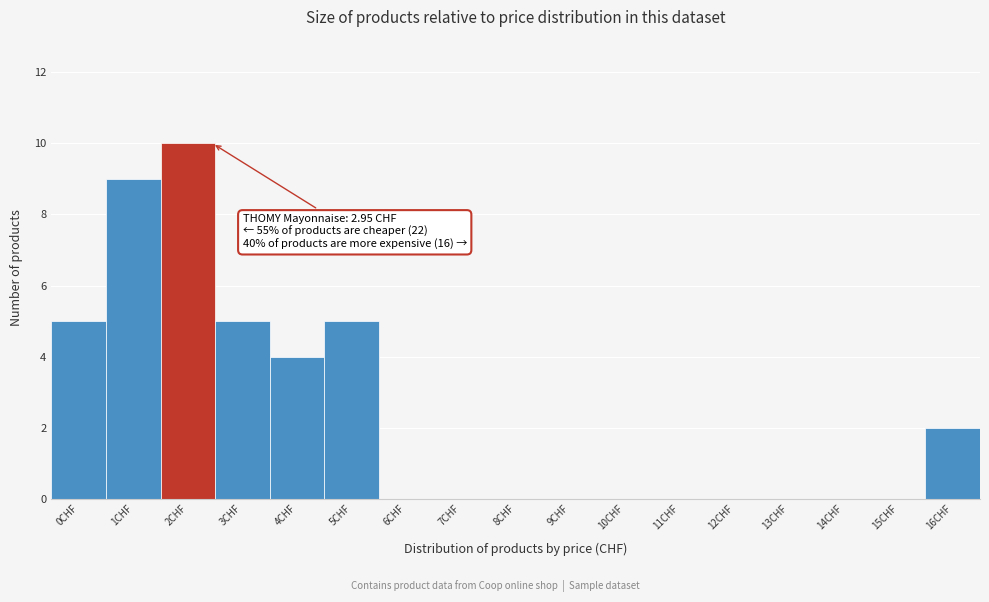

Reading right to left, extract all data points from this chart.

16CHF=2	15CHF=0	14CHF=0	13CHF=0	12CHF=0	11CHF=0	10CHF=0	9CHF=0	8CHF=0	7CHF=0	6CHF=0	5CHF=5	4CHF=4	3CHF=5	2CHF=10	1CHF=9	0CHF=5